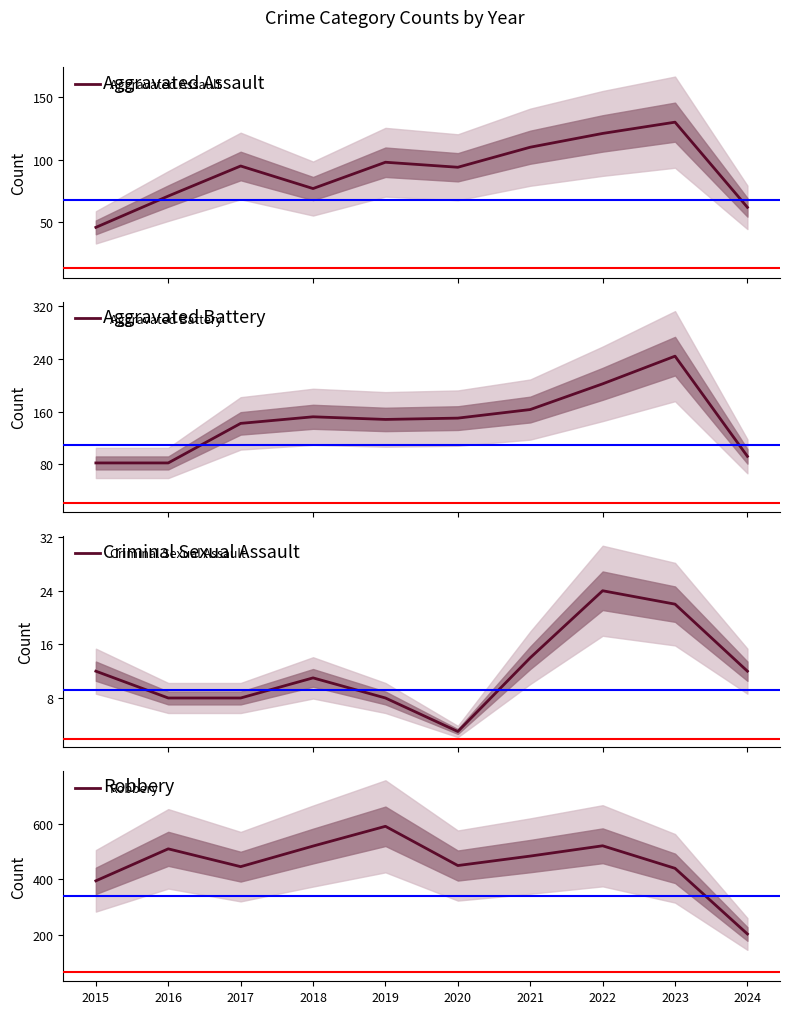

Where is the first local minimum for Aggravated Battery?

2019